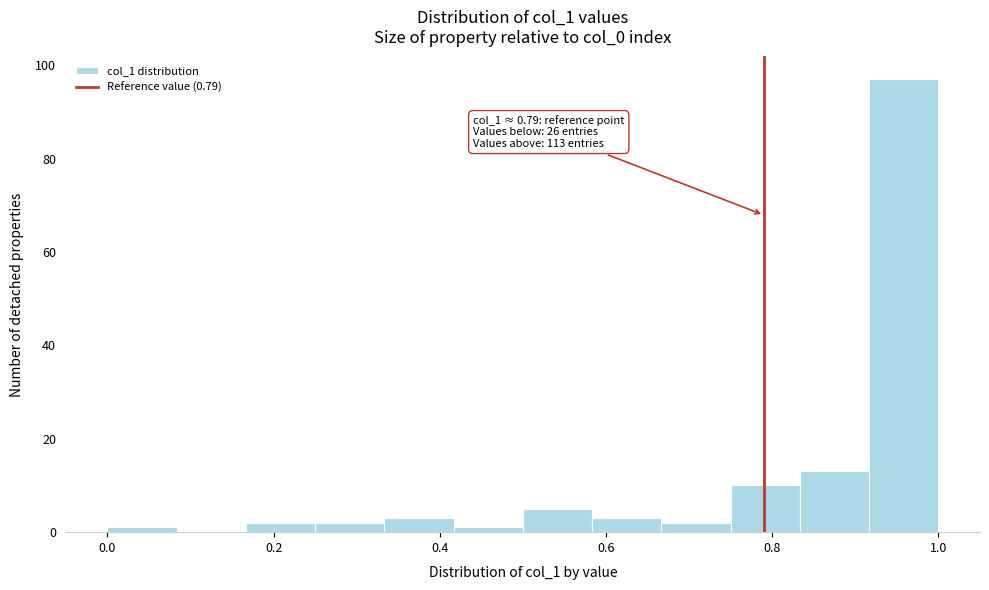

Which range on the x-axis has the tallest bar?

0.92 to 1.00